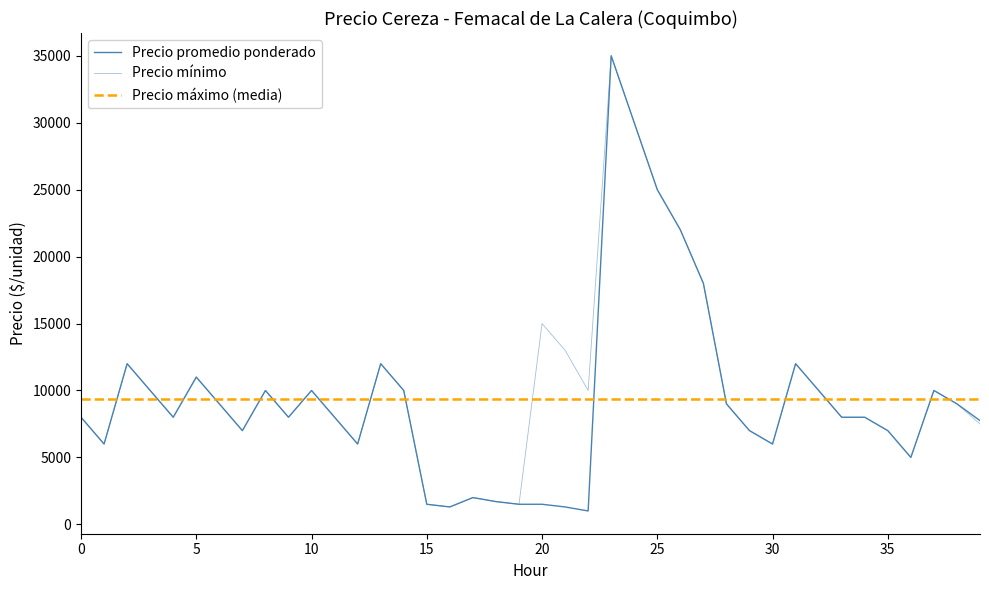

True or false: Precio mínimo and Precio promedio ponderado intersect in this chart.

False